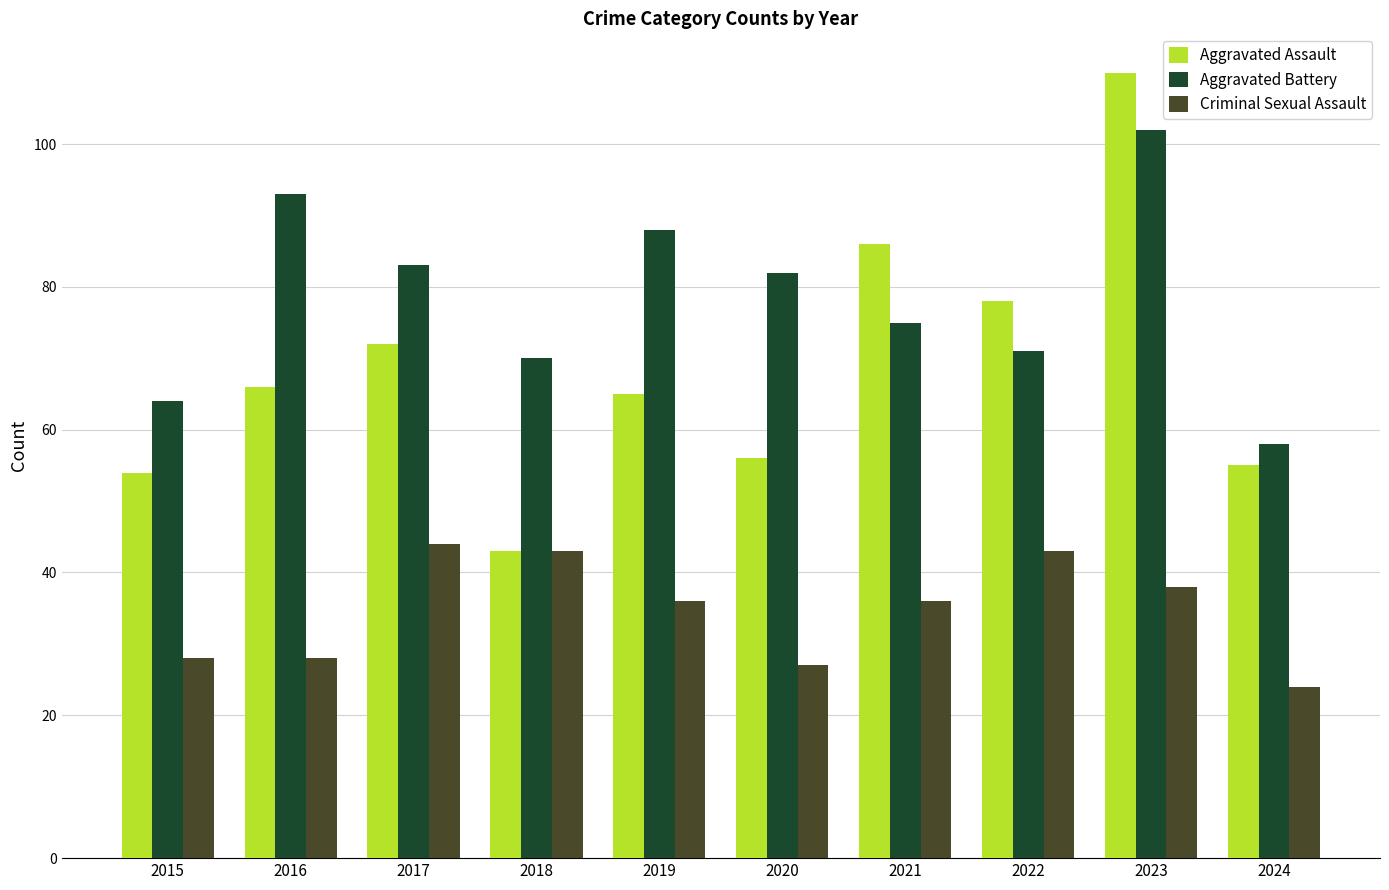

Rank the series by their average value, from lowest to highest.

Criminal Sexual Assault, Aggravated Assault, Aggravated Battery